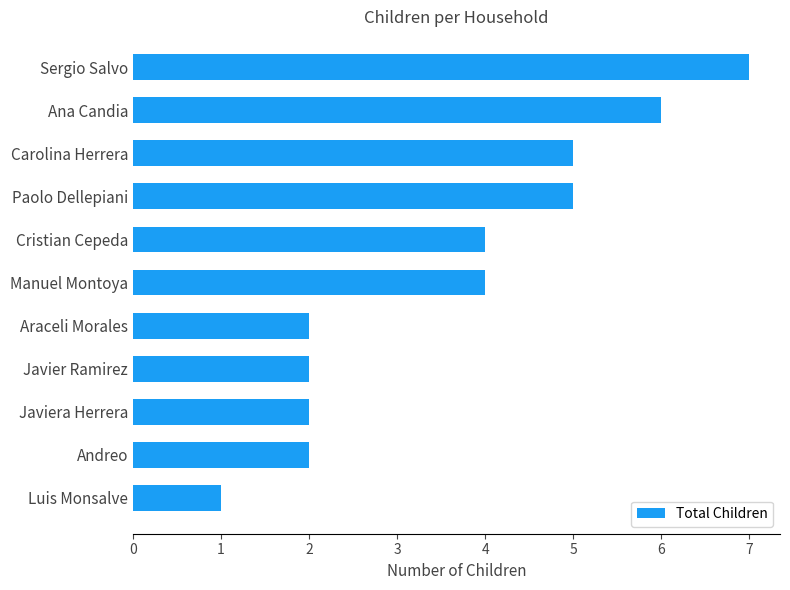

The chart shows a value of 3 at Cristian Cepeda. True or false?

False